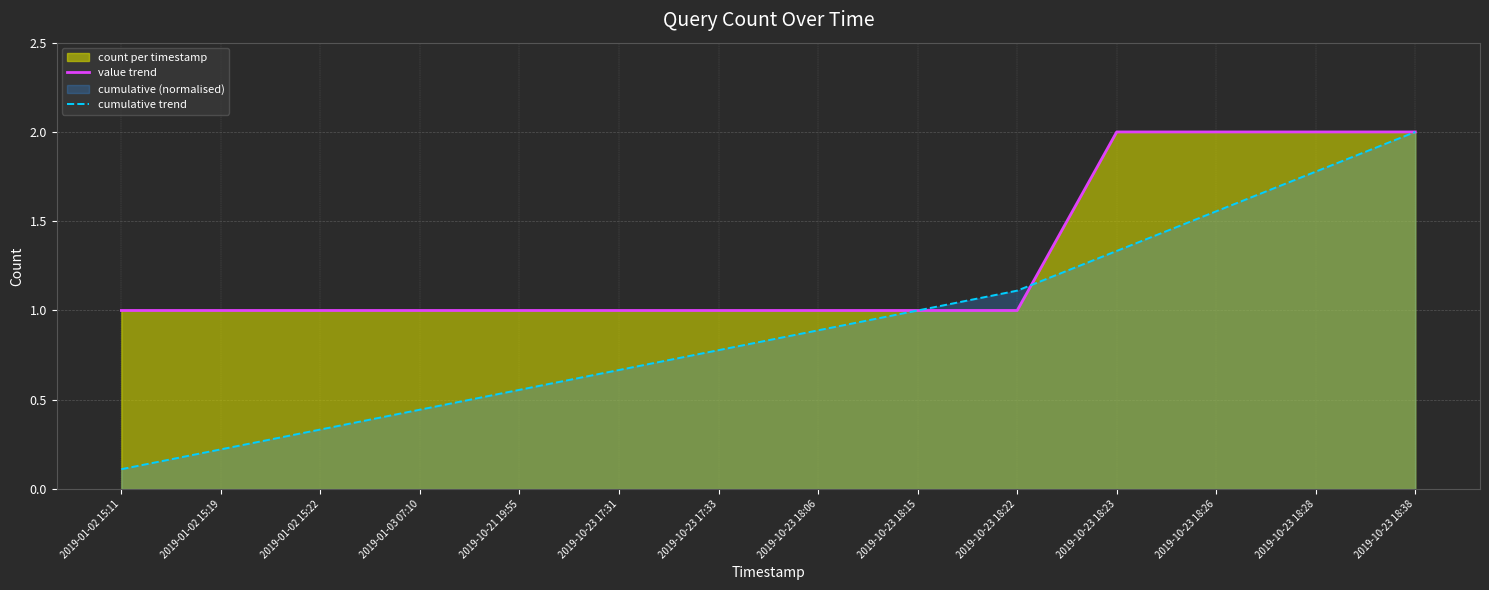

What is the minimum value shown in the chart?

0.1